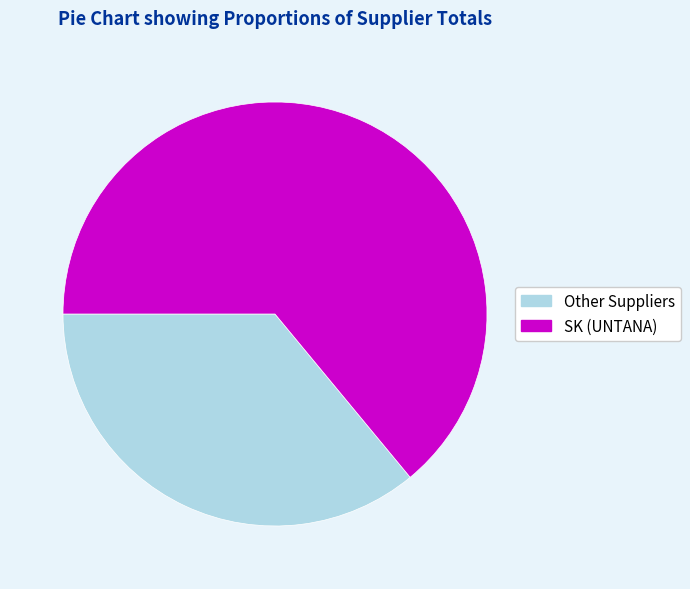

Which slice is the smallest?

Other Suppliers